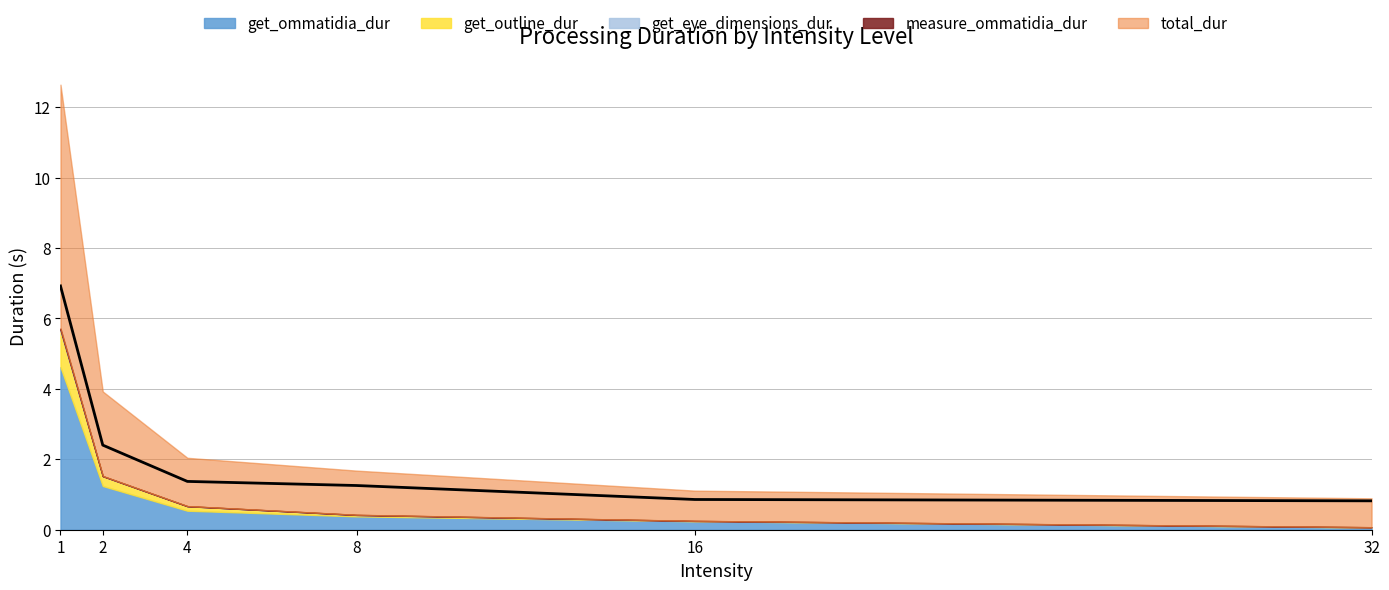

What is the greatest value displayed?

6.9